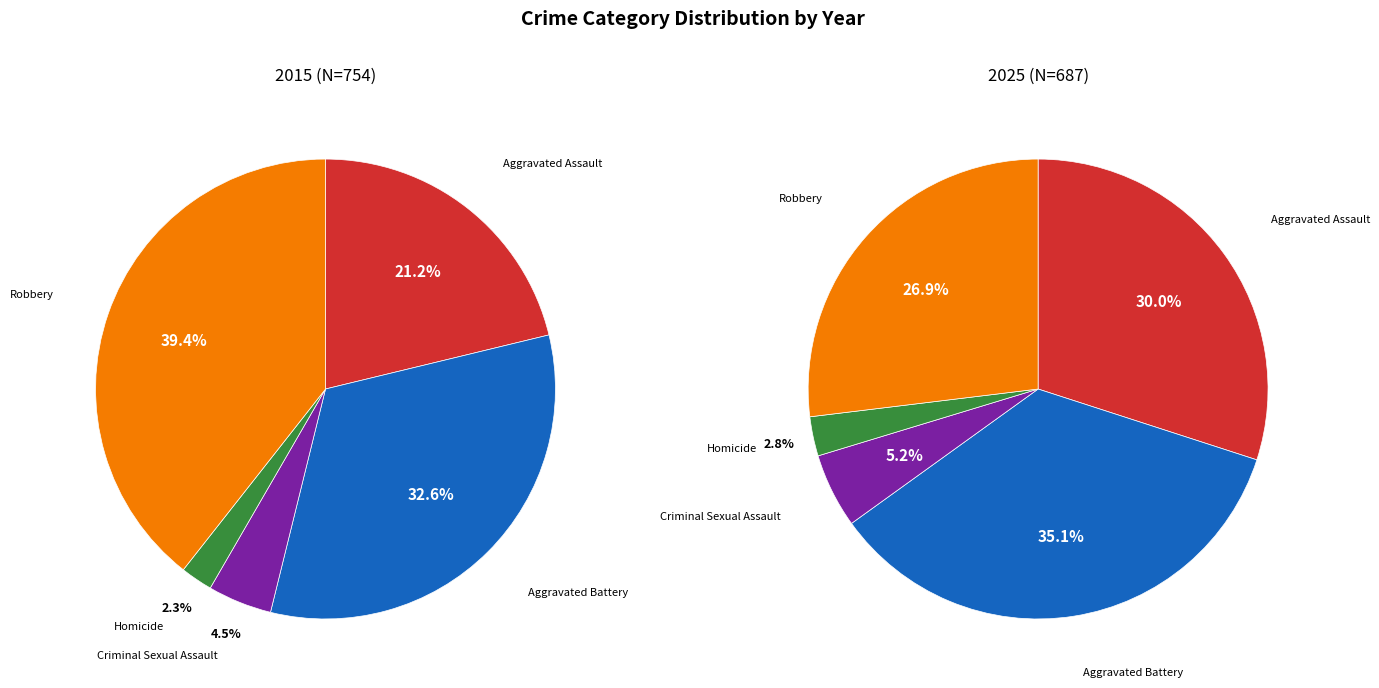

Is it true that Aggravated Battery is 26% of the pie?

False